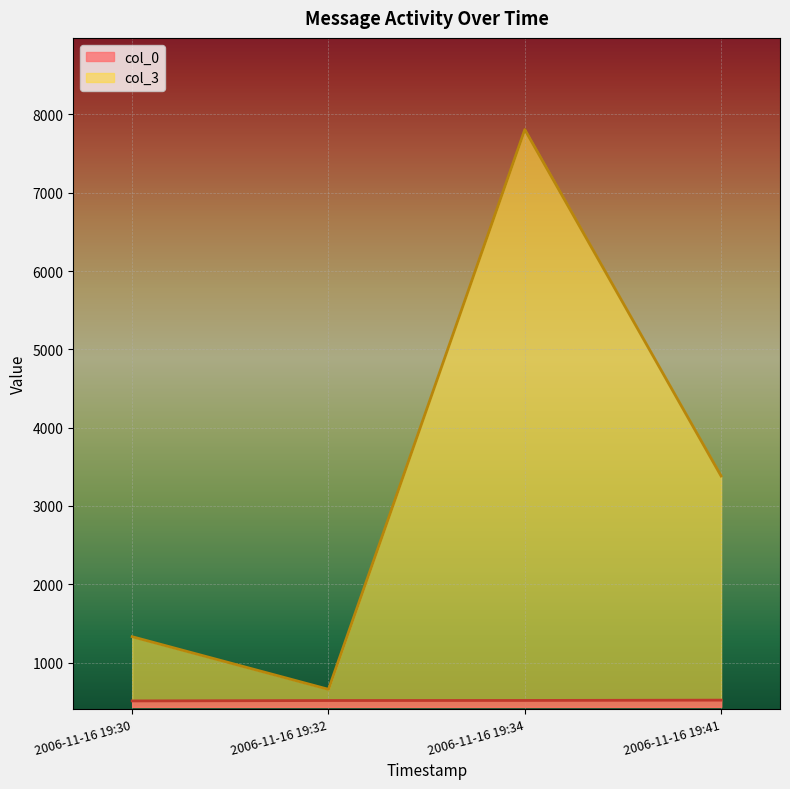

The value of col_3 at 2006-11-16 19:32 is 658. True or false?

True